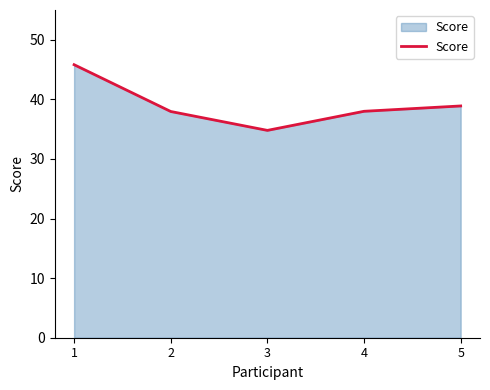

True or false: the data shows 38.0 at 2.

True